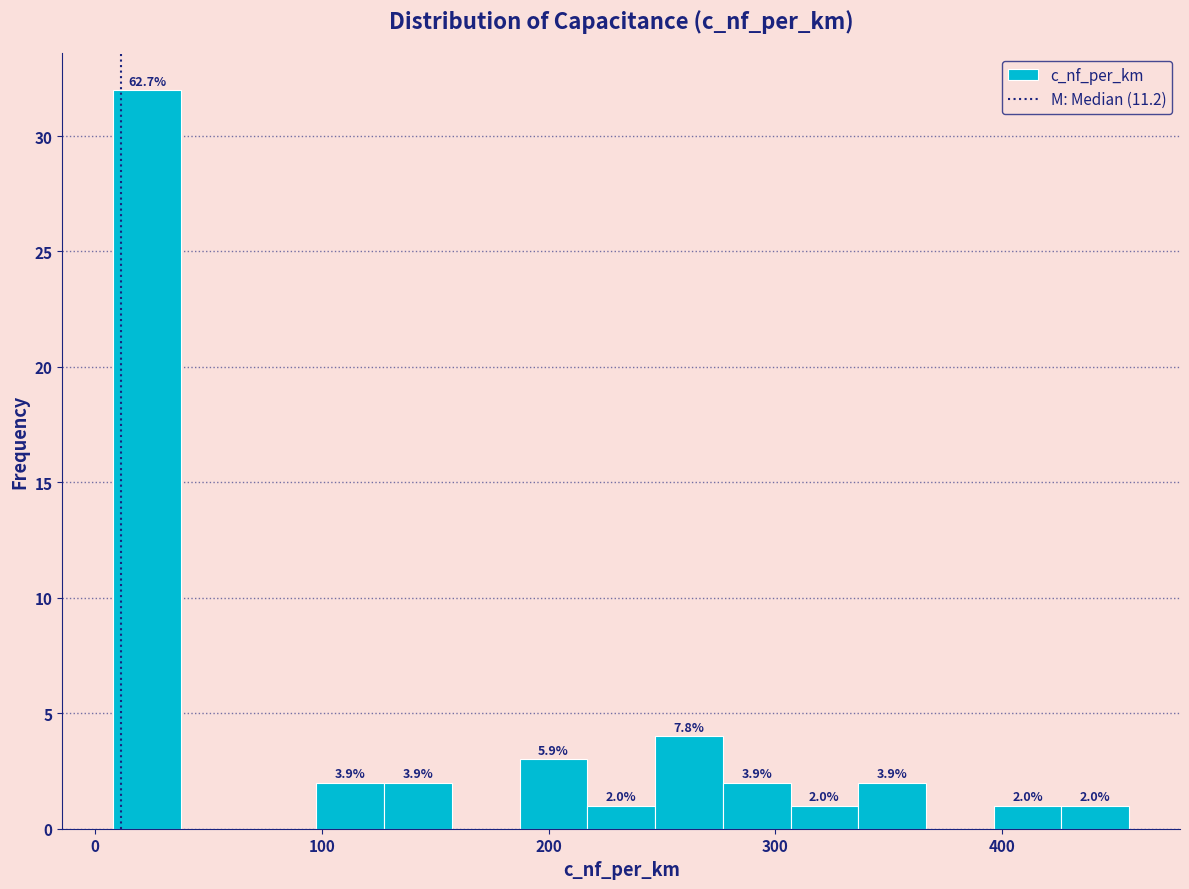

Around what value on the x-axis is the tallest bar? Give the approximate position of its centre, as read against the axis.

20